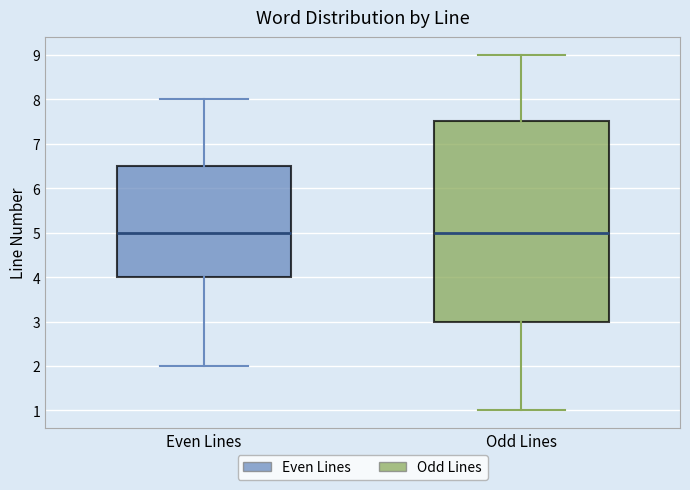

Reading left to right, read every box against the y-axis: the position of its median line, the range the box covers, and the ends of its whiskers. The values are not printed on the chart, so give them approximately, as read against the axis.

Even Lines: median 5.0, box 4.0 to 6.5, whiskers 2.0 to 8.0
Odd Lines: median 5.0, box 3.0 to 7.5, whiskers 1.0 to 9.0